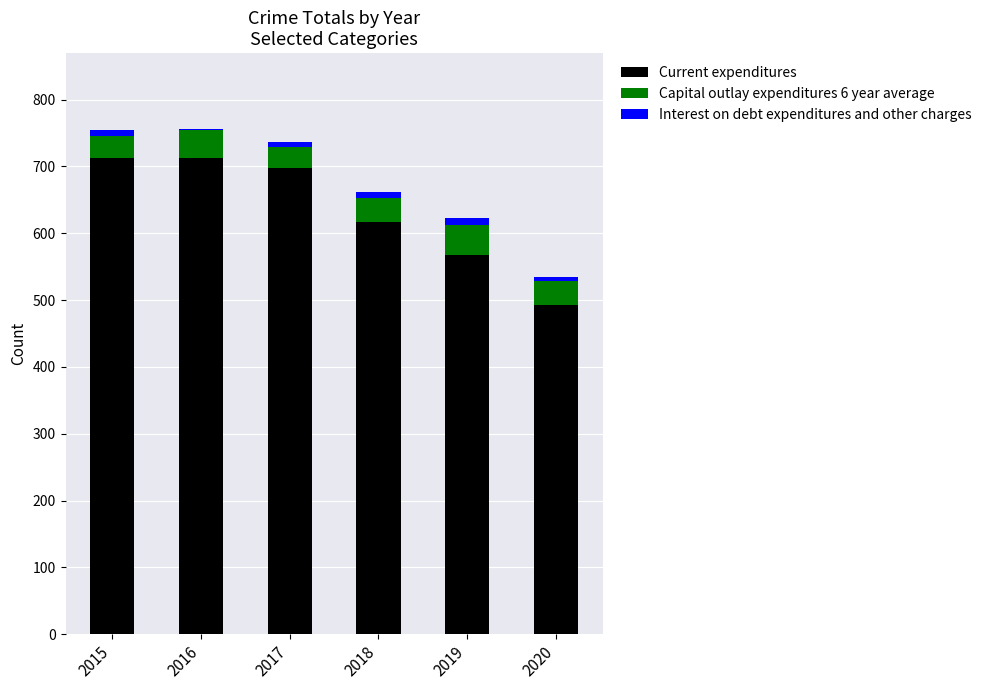

Reading right to left, transcribe the values for Current expenditures.

2020=493	2019=568	2018=616	2017=697	2016=713	2015=713